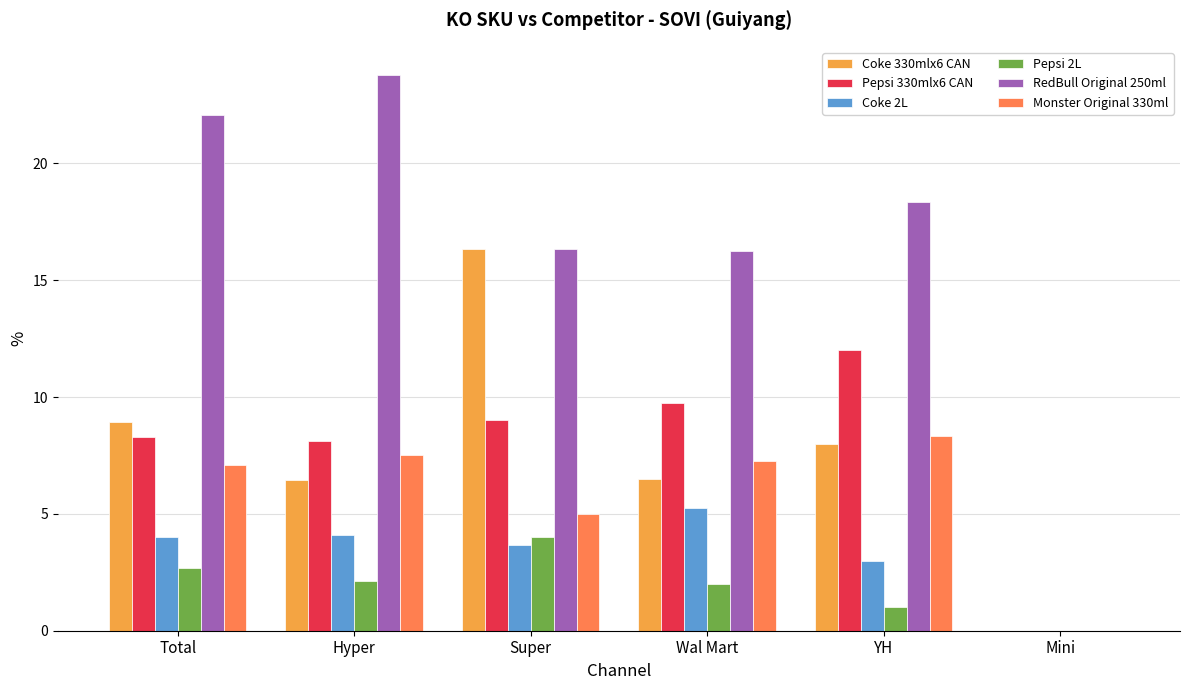

Which series changed the most between Super and YH?

Coke 330mlx6 CAN